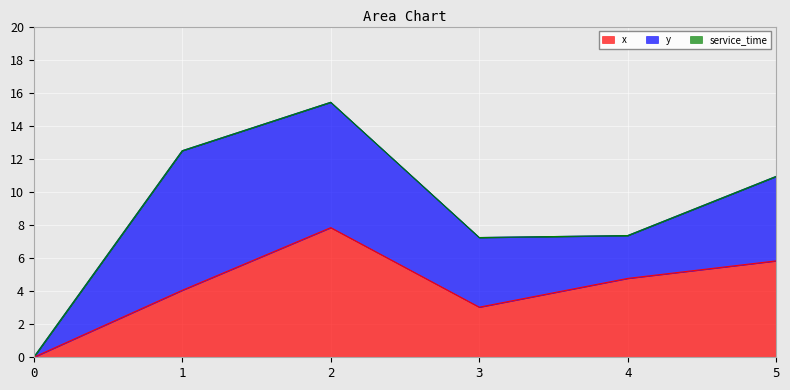

The value of x at 5 is 5.8. True or false?

True